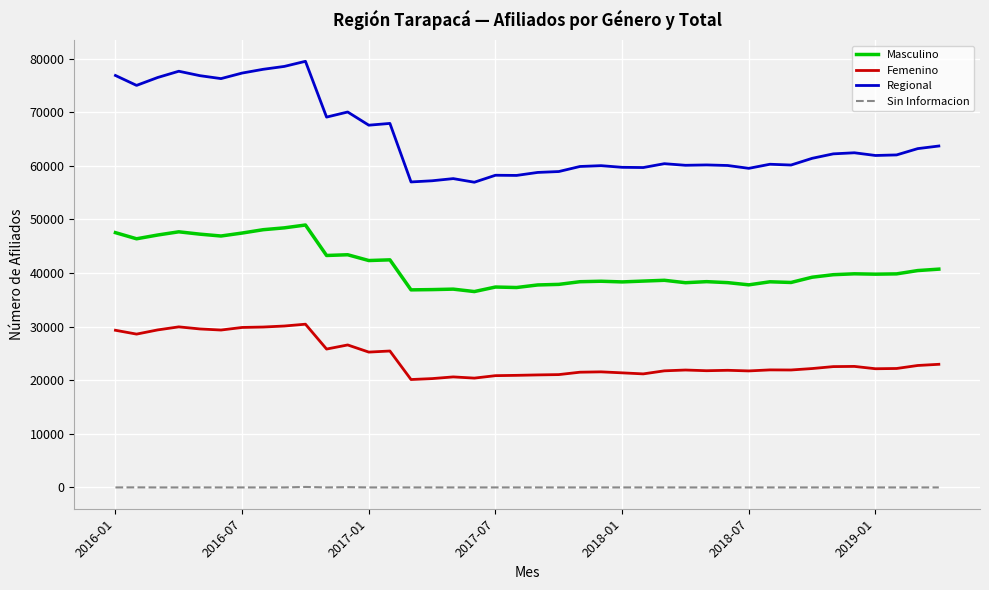

True or false: Masculino and Regional intersect in this chart.

False